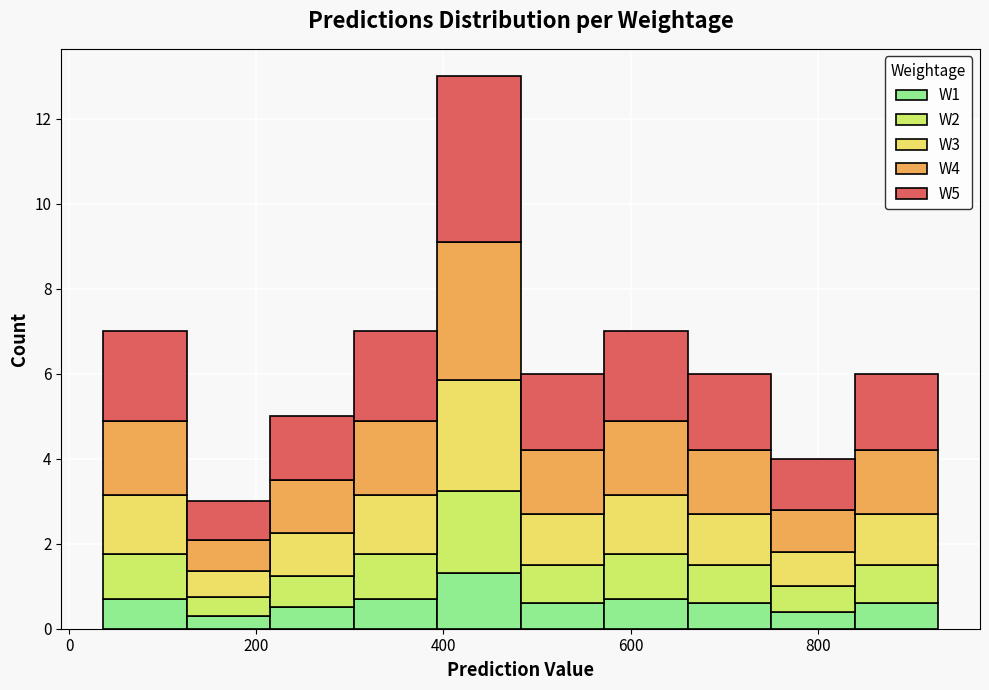

Reading left to right, list every stacked bar in this chart as the range it spans on the x-axis followed by its total height. Neither the bar edges nor the heights are printed on the chart, so give them approximately, as read against the axes.

40 to 120: 7
120 to 220: 3
220 to 300: 5
300 to 400: 7
400 to 480: 13
480 to 580: 6
580 to 660: 7
660 to 760: 6
760 to 840: 4
840 to 920: 6